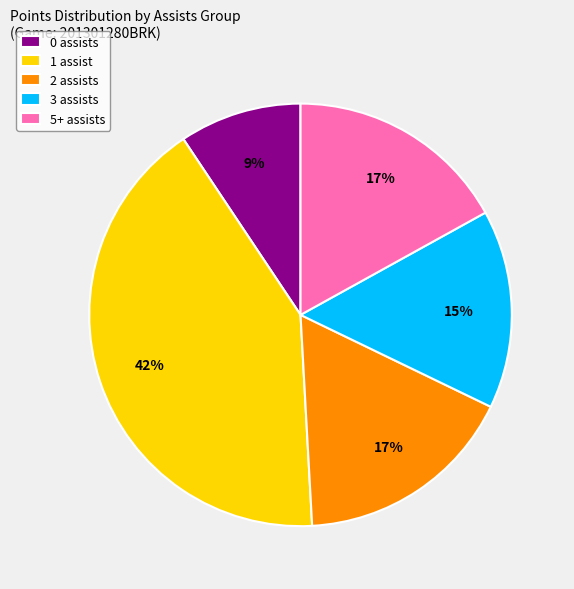

How many segments does this pie chart have?

5